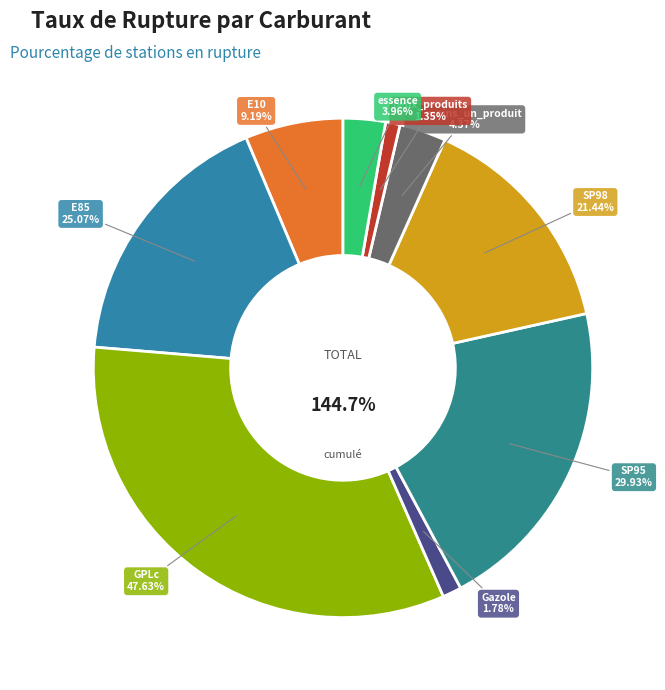

How many slices are in this pie chart?

9